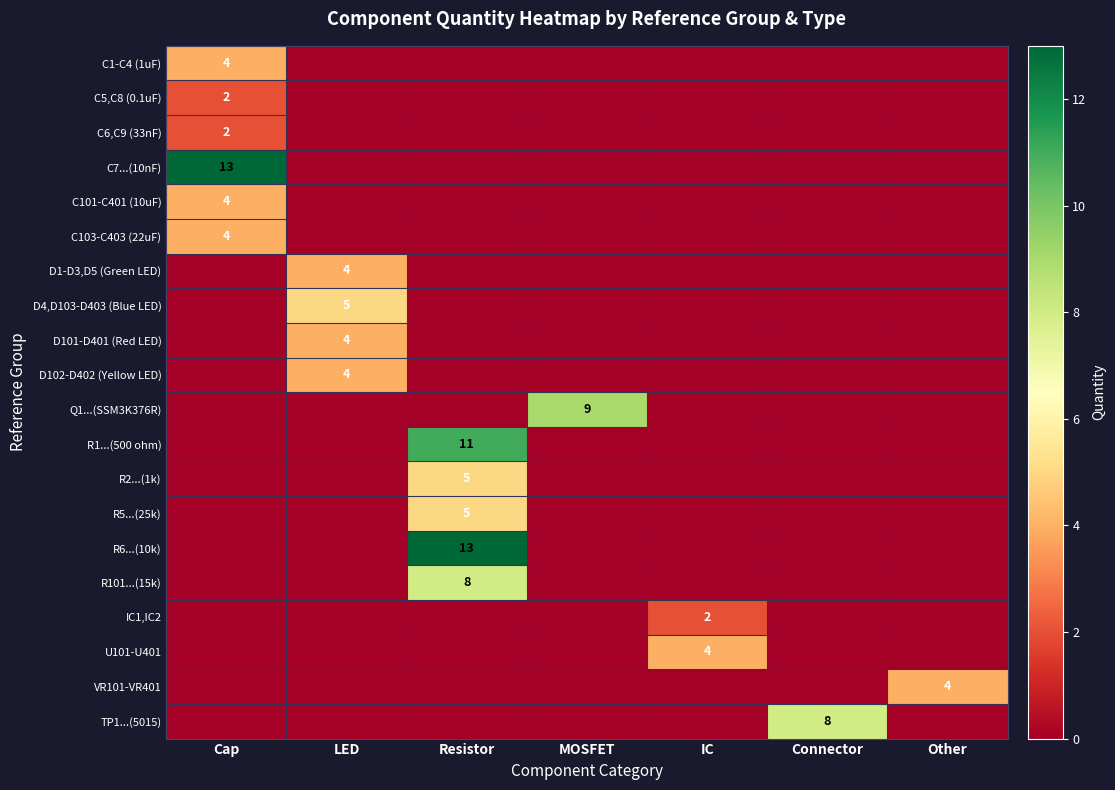

Is it true that C101-C401 (10uF) equals 4 at Cap?

True